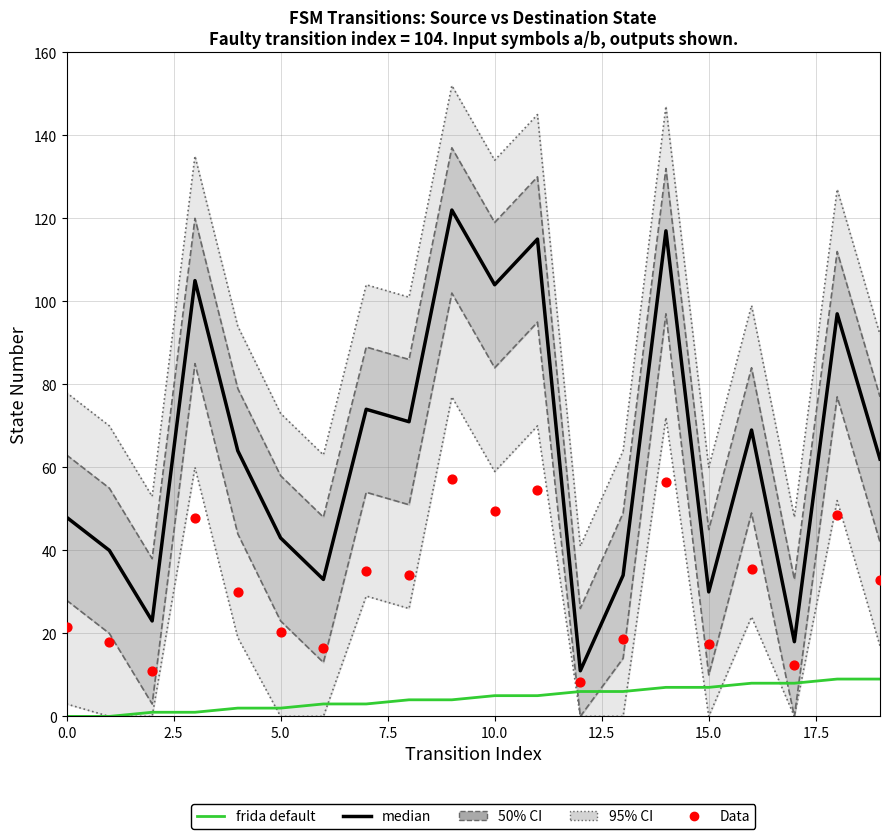

At which category is the sum across all series the highest?

9